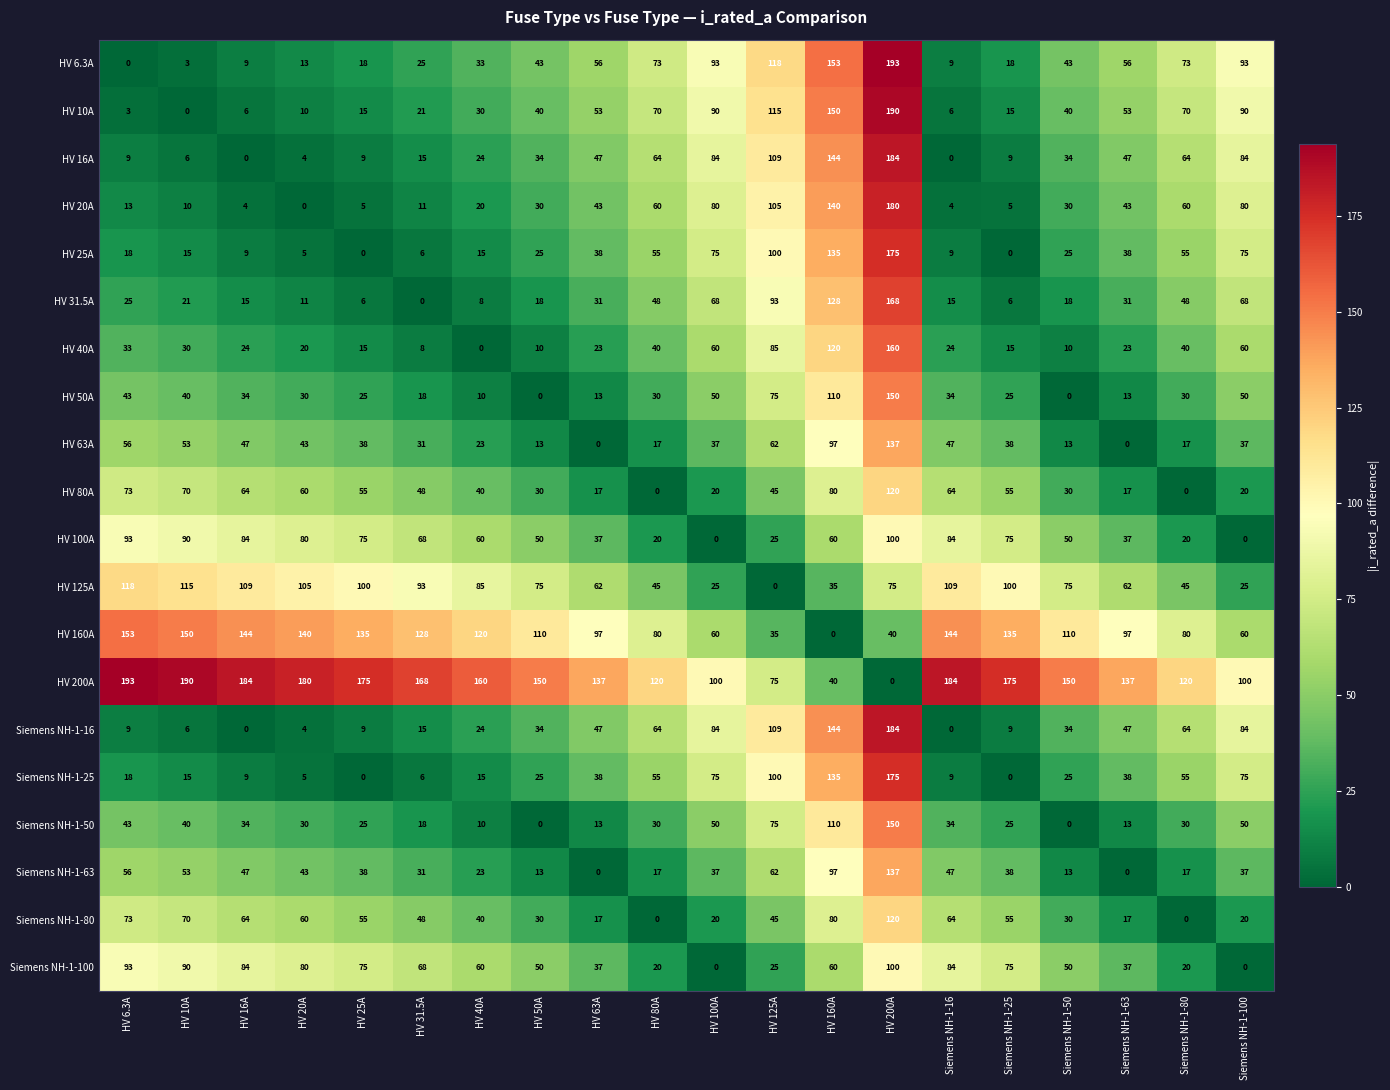

What is the spread (max minus min) of values at HV 63A?

137